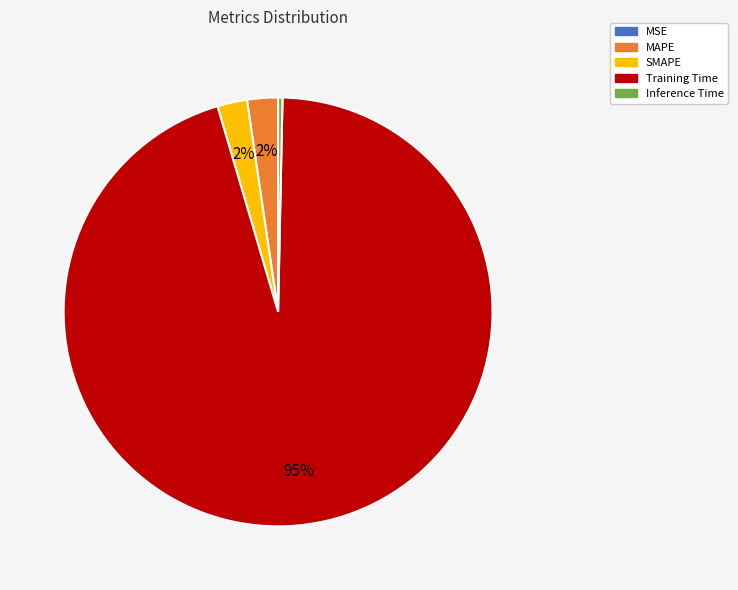

Between SMAPE and Inference Time, which is larger?

SMAPE